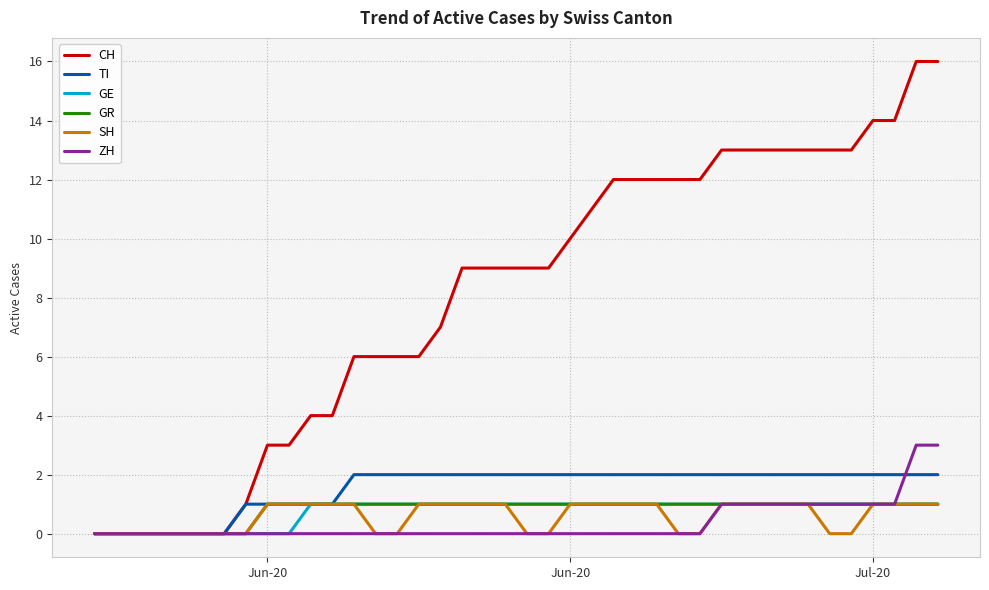

Which series has the largest range (max minus min)?

CH